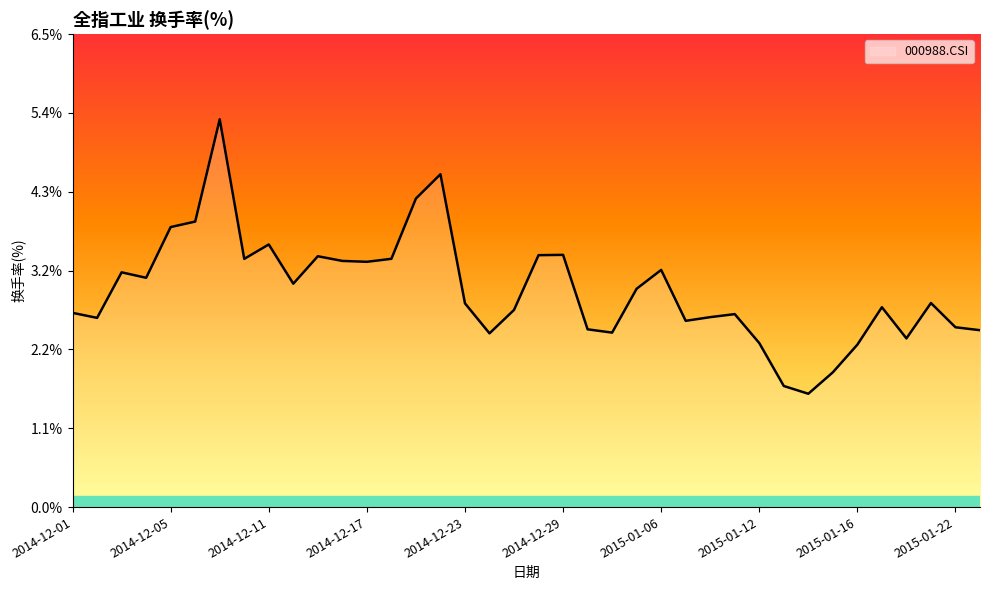

What is the minimum value shown in the chart?

1.6